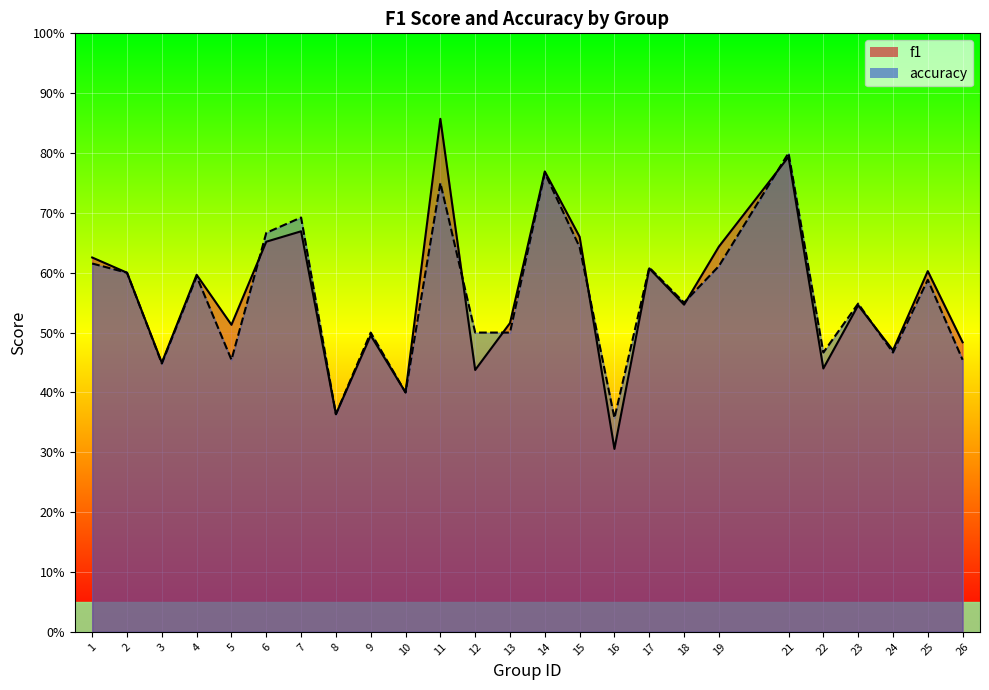

Rank the series by their average value, from highest to lowest.

f1, accuracy